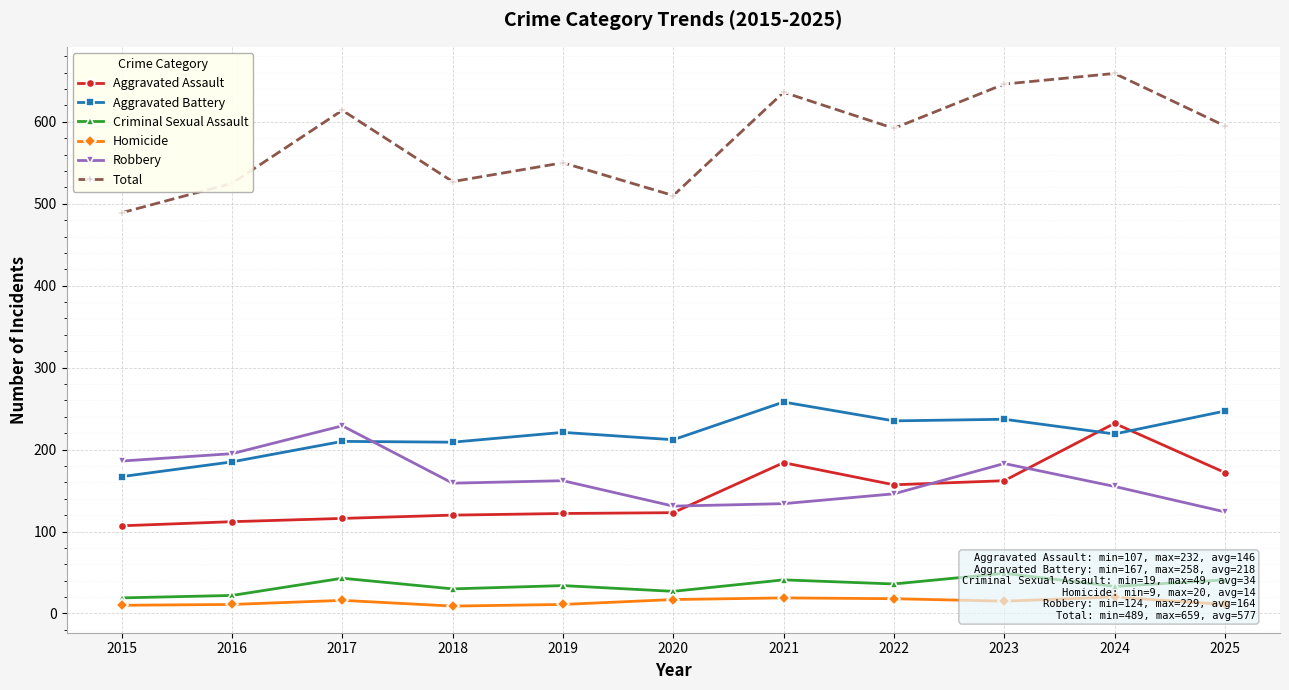

Which category has the highest value in the Homicide series?

2024